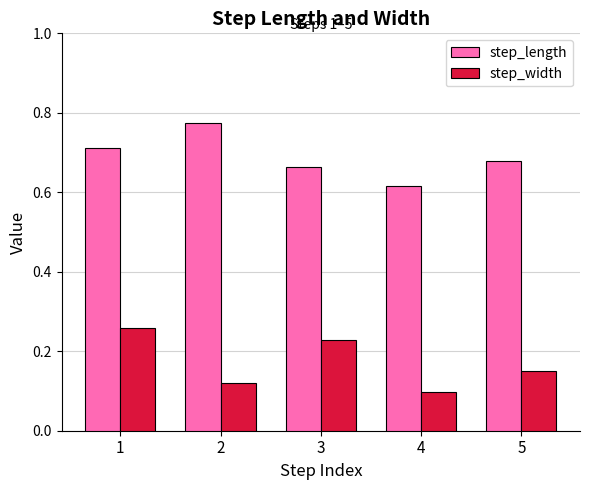

How many bars are there in each group?

2